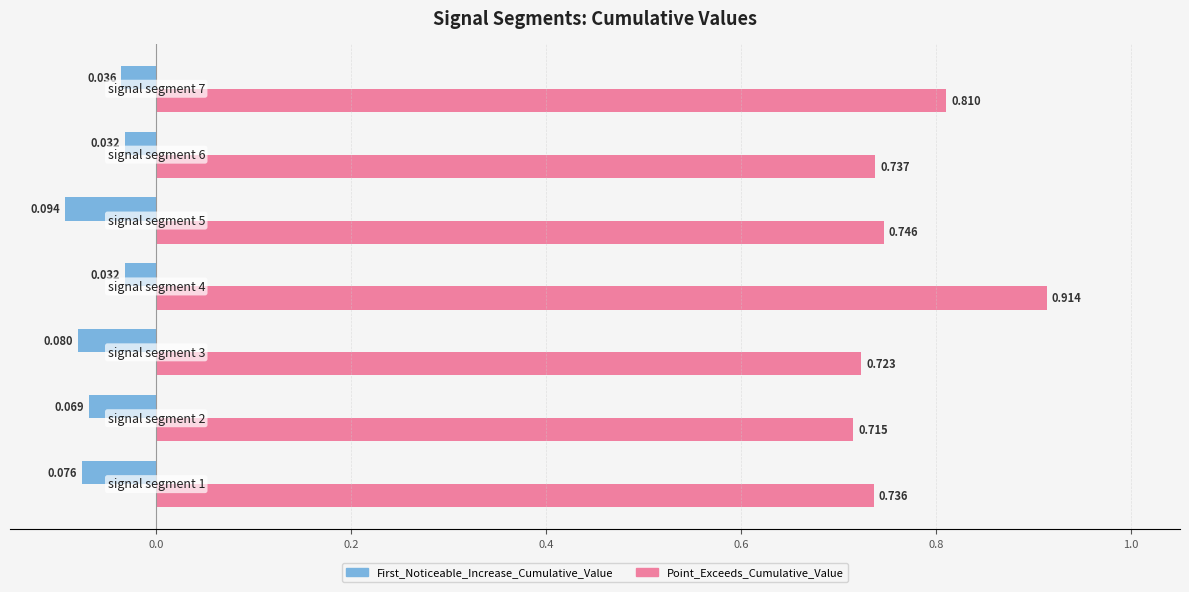

At how many categories does at least one series exceed 0?

7